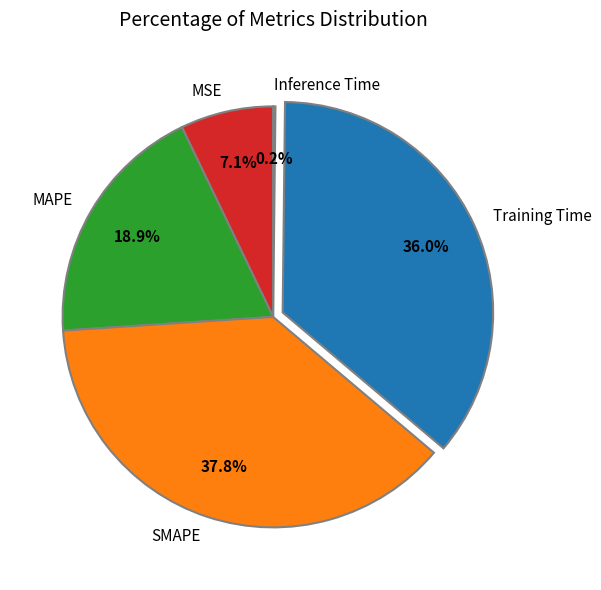

Is the sum of MSE and MAPE greater than half?

No